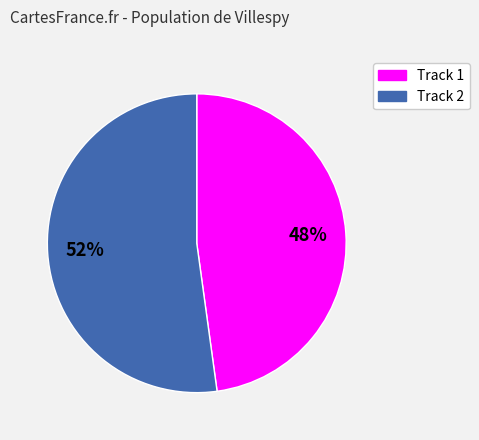

To the nearest percent, what portion does Track 1 represent?

48%